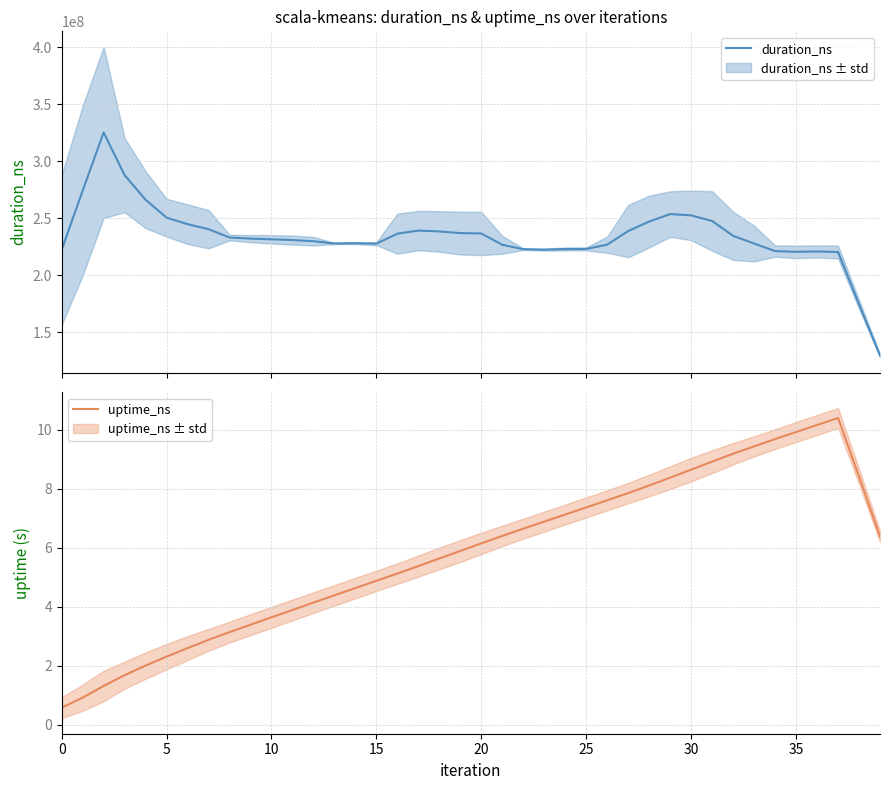

What are all the series names shown in the legend?

duration_ns, uptime_ns